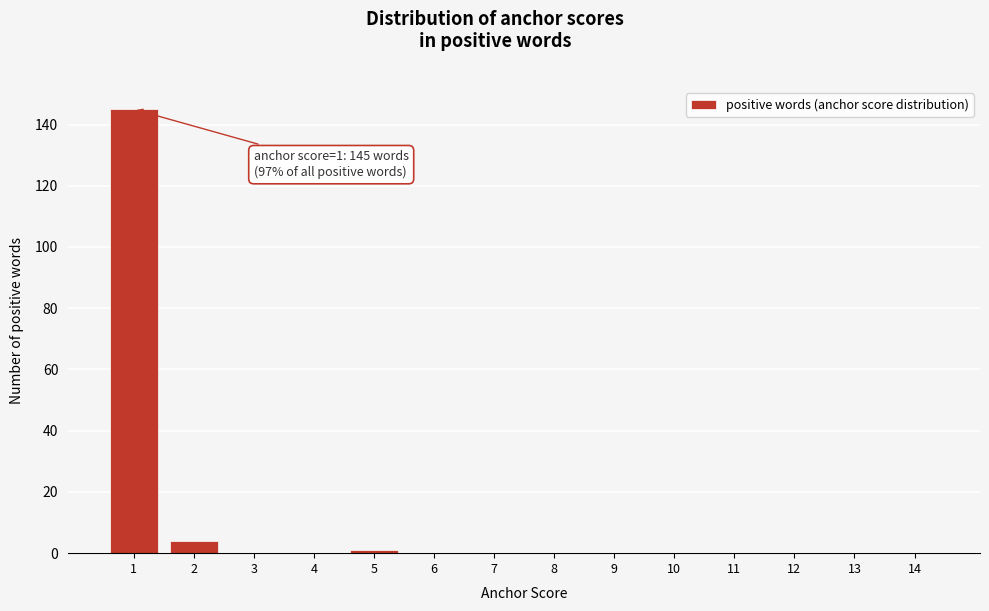

Reading left to right, transcribe all the data shown in this chart.

1=145	2=4	3=0	4=0	5=1	6=0	7=0	8=0	9=0	10=0	11=0	12=0	13=0	14=0